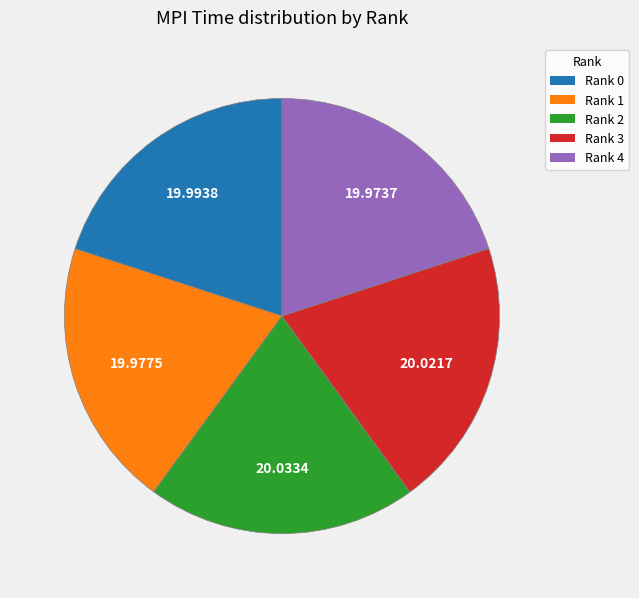

Does any single category account for the majority?

No